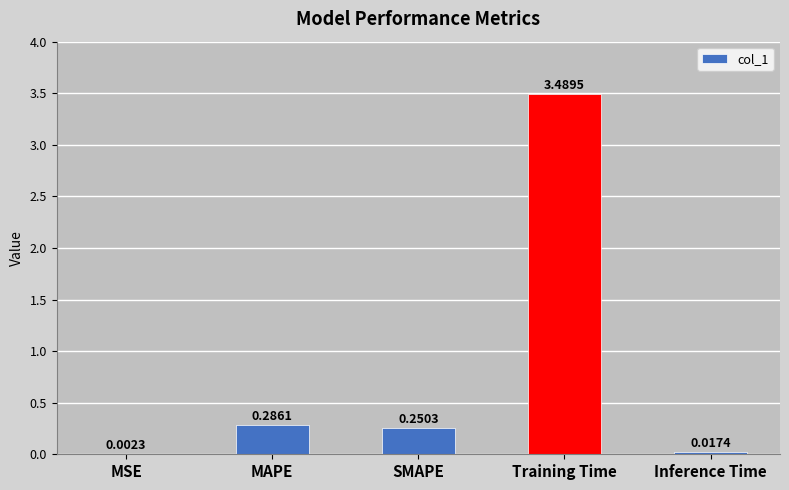

Between MSE and Inference Time, which is larger?

Inference Time